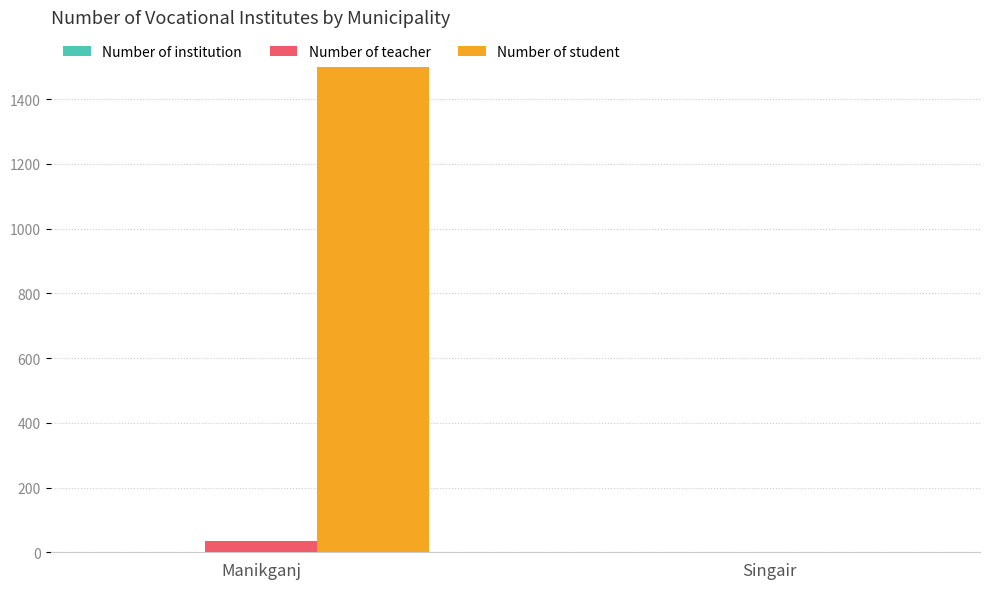

Are the bars horizontal?

No